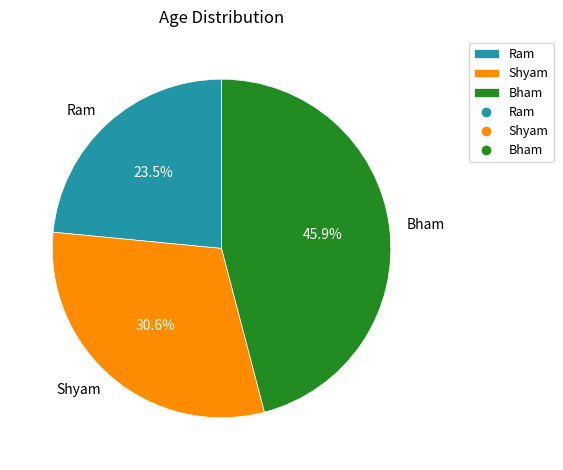

The Bham slice represents 46% of the pie. True or false?

True